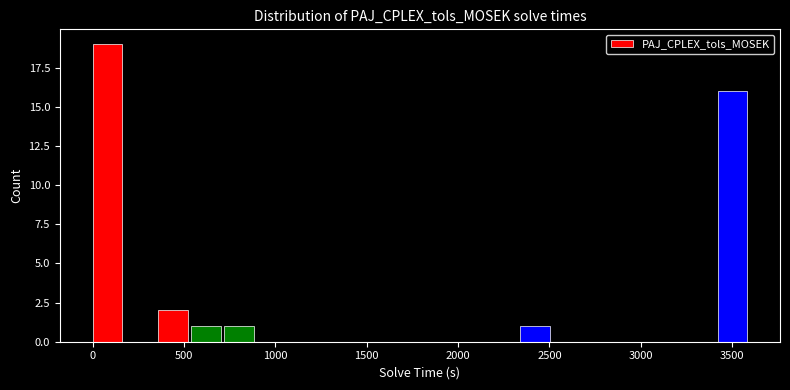

Read against the x-axis, roughly where is the centre of the tallest bar?

100